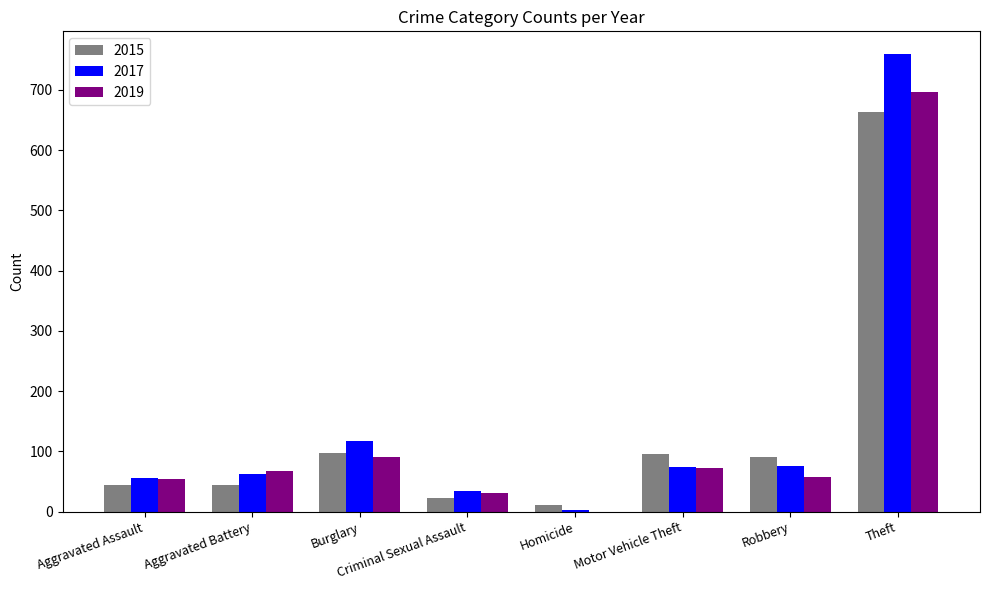

How many positive values does the 2019 series have?

7